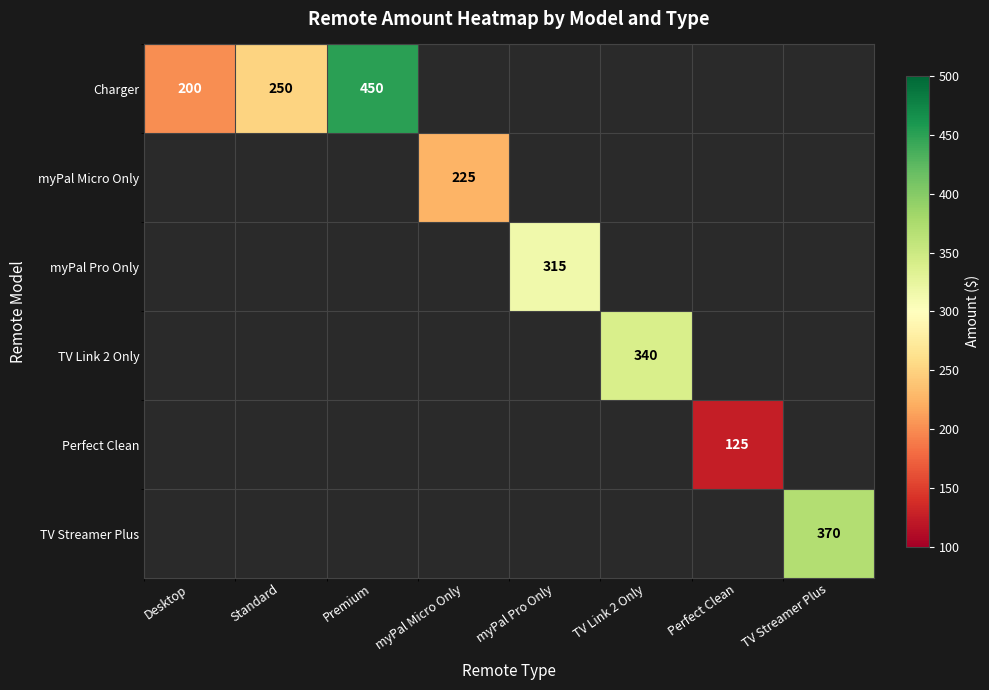

Is it true that Charger equals 200 at Desktop?

True